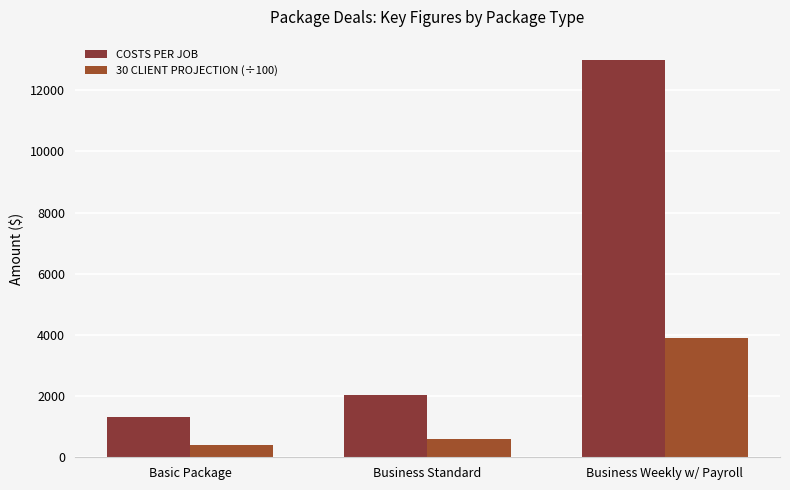

At how many categories does at least one series exceed 8721?

1